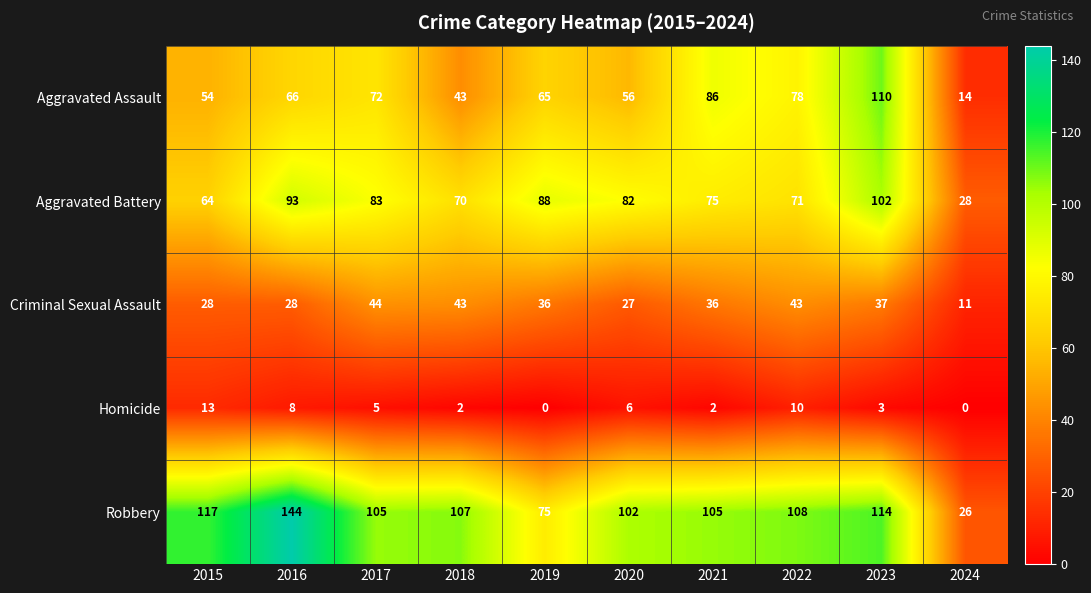

Where is Aggravated Battery nearest to the value 65?

2015